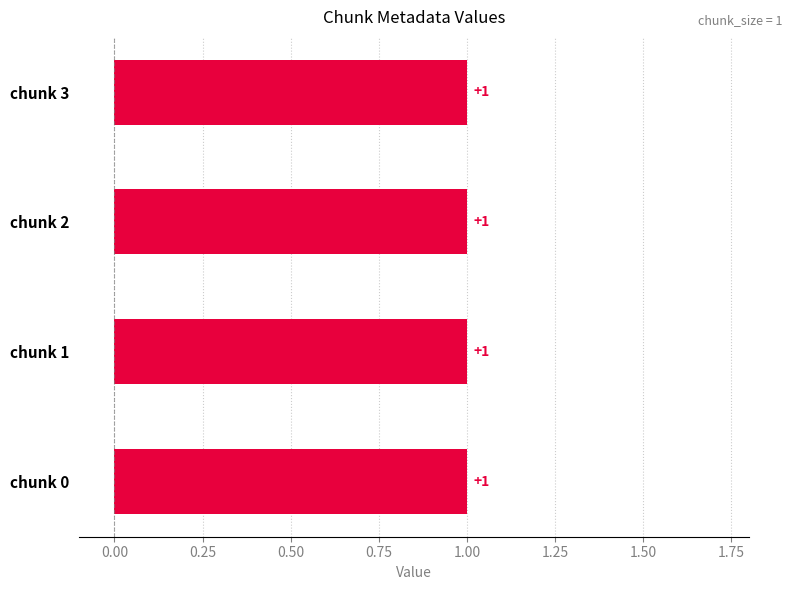

Which category has the highest value across all series?

chunk 0